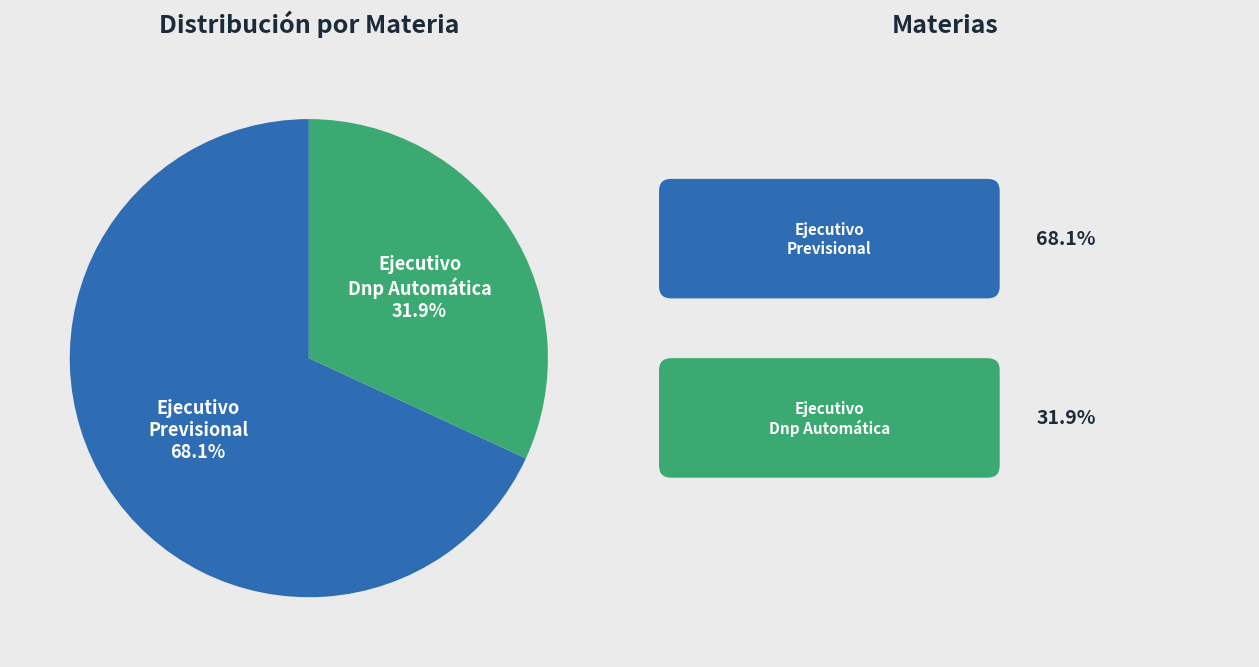

Which slice is the largest?

Ejecutivo Previsional